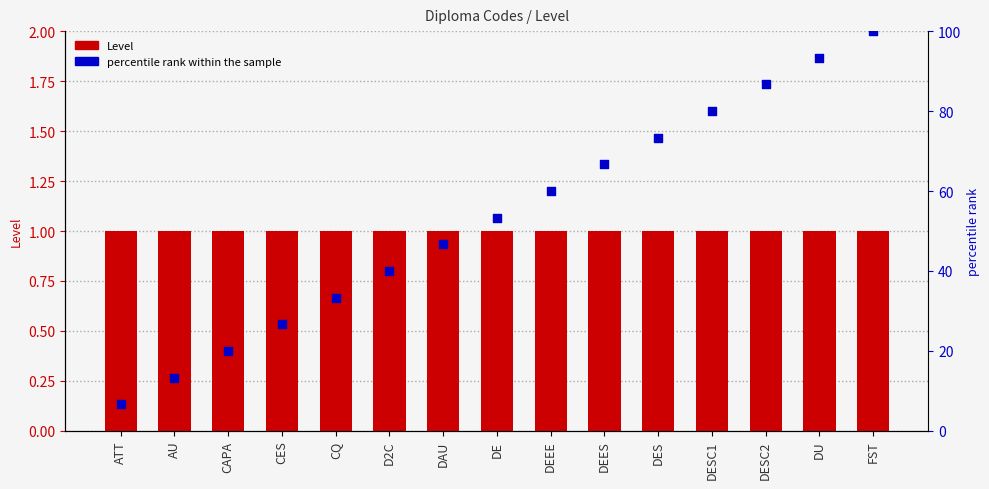

At how many categories does at least one series exceed 42?

9